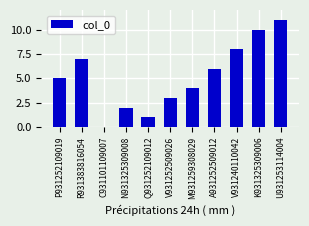

Reading right to left, list all the values displayed in this chart.

11	10	8	6	4	3	1	2	0	7	5